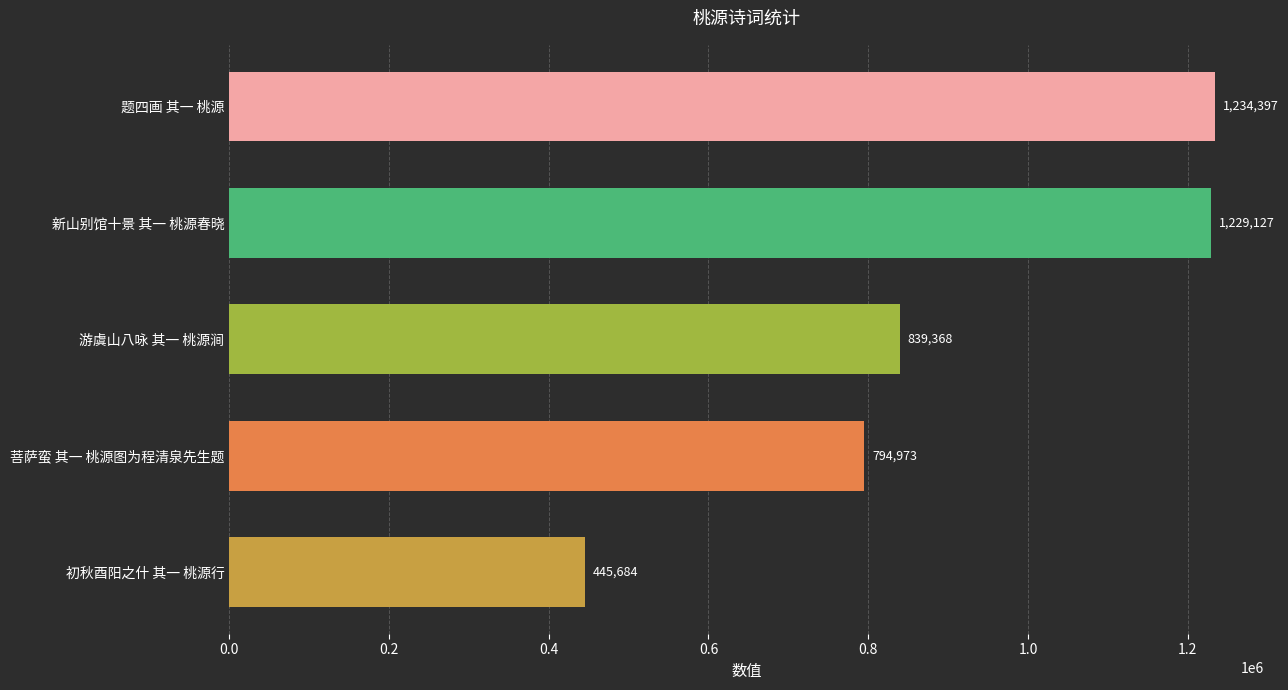

At which label is the value closest to 840040?

游虞山八咏 其一 桃源涧